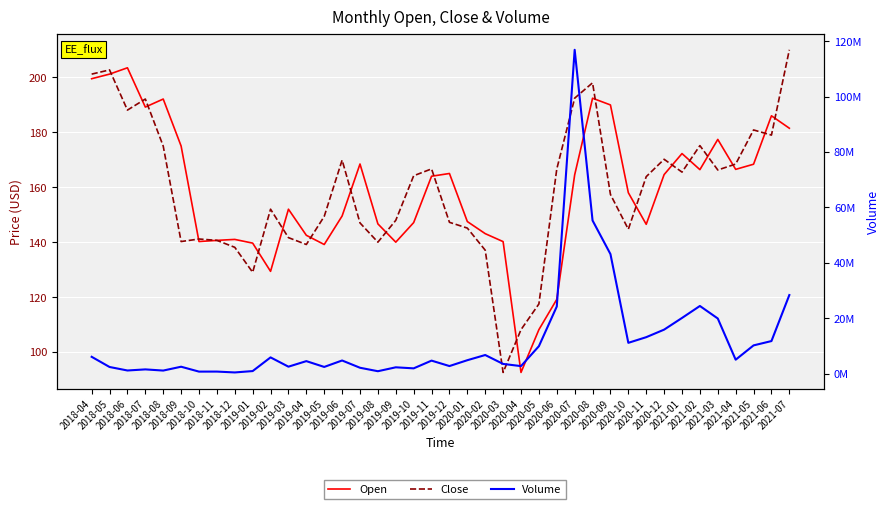

Reading left to right, what are all the values shown in this chart?

Open: 199.5	201.2	203.5	189.2	192.1	175.0	140.2	140.7	141.0	139.7	129.4	152.0	142.5	139.2	149.5	168.4	146.7	140.0	147.1	164.0	165.0	147.5	143.1	140.2	92.6	108.2	119.2	164.5	192.4	189.9	158.0	146.5	164.6	172.2	166.4	177.4	166.5	168.4	186.0	181.5
Close: 201.2	202.7	188.1	192.1	175.0	140.2	141.2	140.7	138.1	129.0	152.0	141.7	139.2	149.4	169.9	147.0	140.0	147.9	164.2	166.7	147.2	145.1	137.1	92.6	108.2	117.5	166.6	192.4	198.0	157.4	144.7	163.8	170.2	165.5	175.2	166.3	168.4	180.8	179.0	210.0
Volume: 6144030.0	2474104.0	1210148.0	1603668.0	1183374.0	2568898.0	804424.0	815130.0	506168.0	999286.0	5934564.0	2584570.0	4586912.0	2492166.0	4815760.0	2197540.0	947170.0	2357170.0	1979492.0	4767500.0	2809144.0	4917260.0	6789308.0	3576382.0	2792746.0	9969182.0	24283250.0	116851600.0	55299338.0	43183906.0	11183026.0	13221892.0	15943516.0	20153862.0	24473380.0	19959310.0	5099144.0	10261014.0	11821112.0	28413758.0